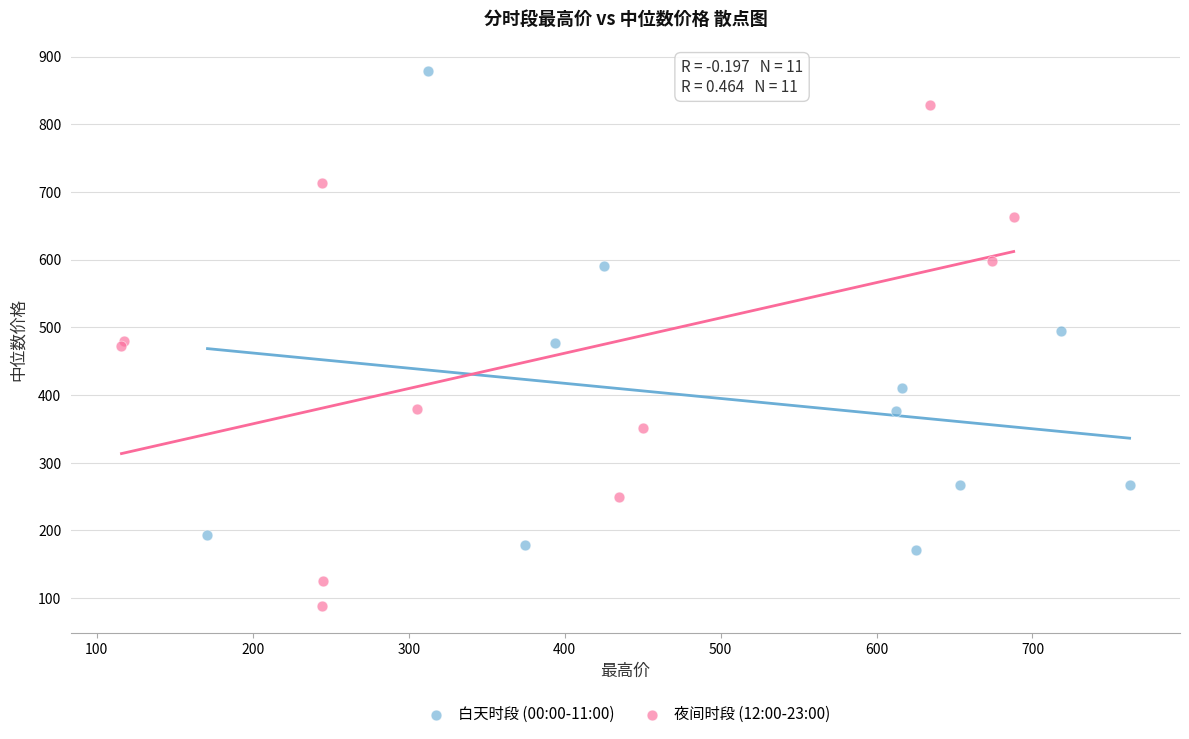

Which series reaches the maximum Y coordinate?

白天时段 (00:00-11:00)